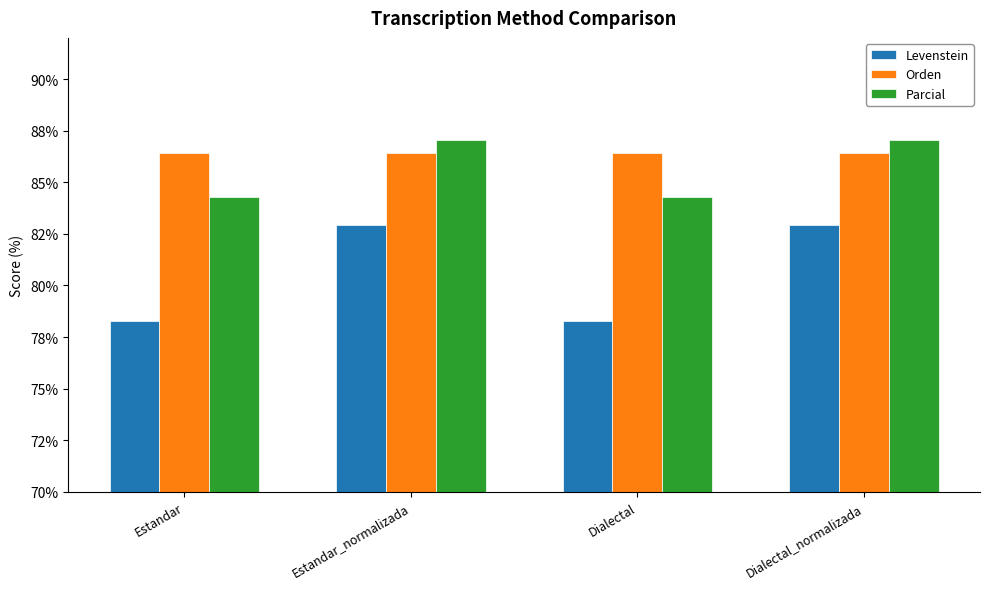

Are the bars grouped side by side (vs. stacked)?

Yes